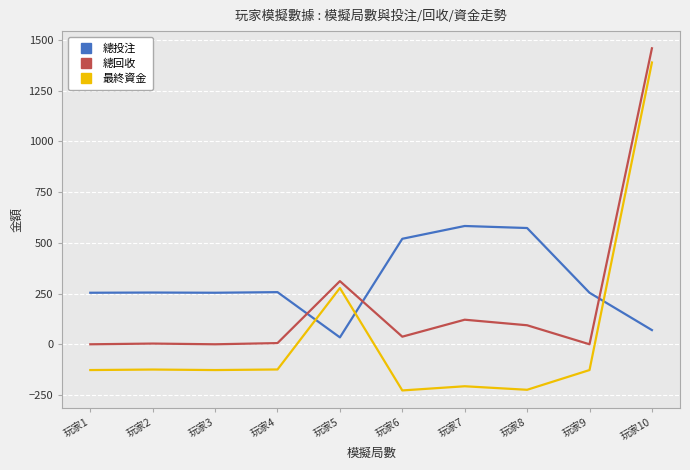

What are all the series names shown in the legend?

總投注, 總回收, 最終資金